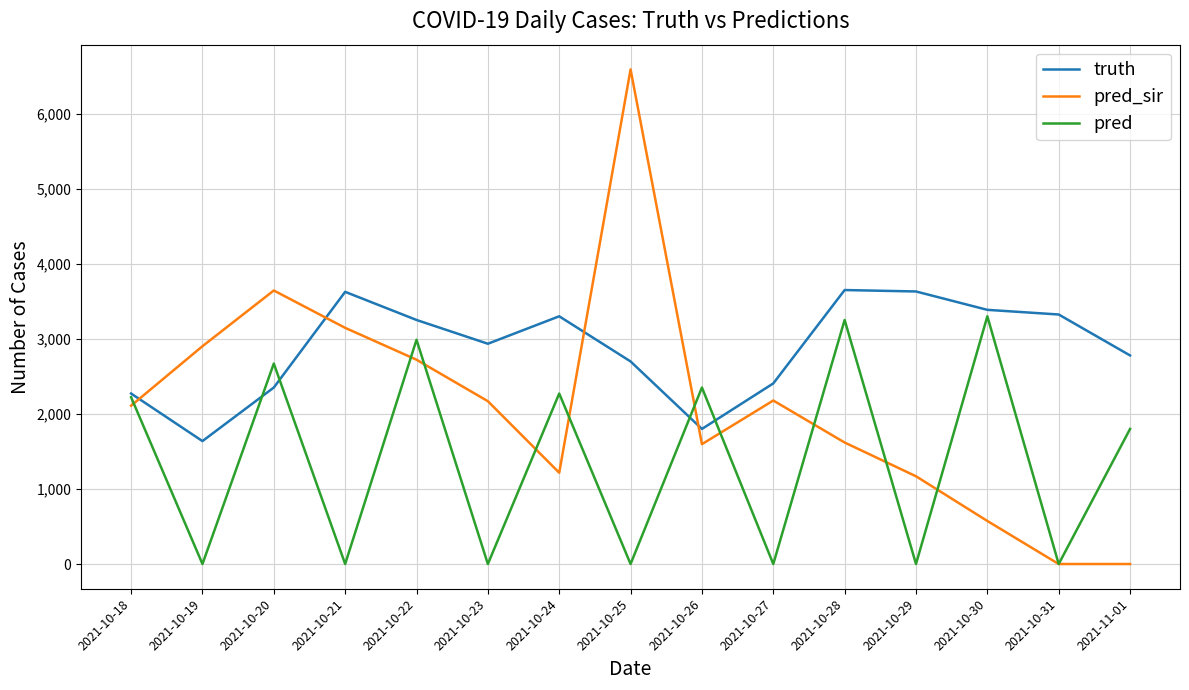

Between 2021-10-22 and 2021-10-23, which series saw the biggest shift?

pred